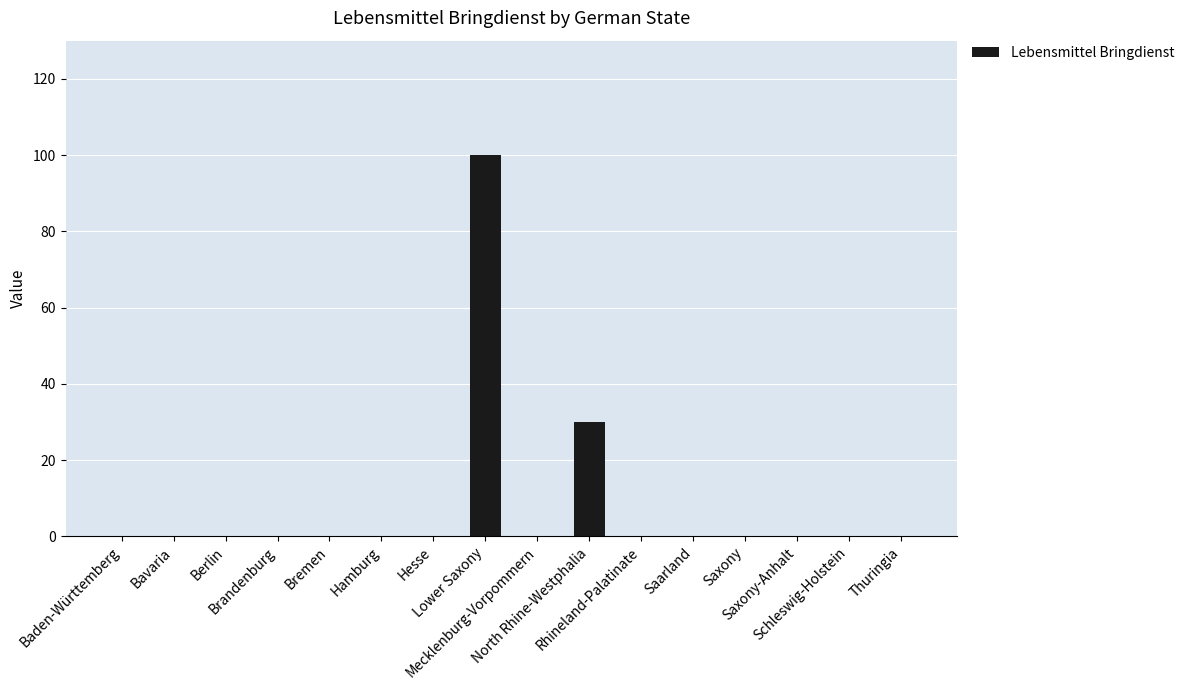

What is the difference between the values at Lower Saxony and Rhineland-Palatinate?

100